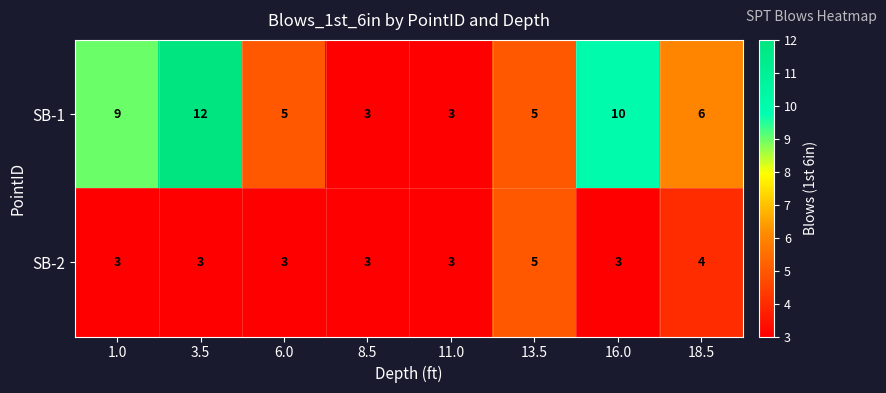

How many SB-1 values are between 5 and 10?

5